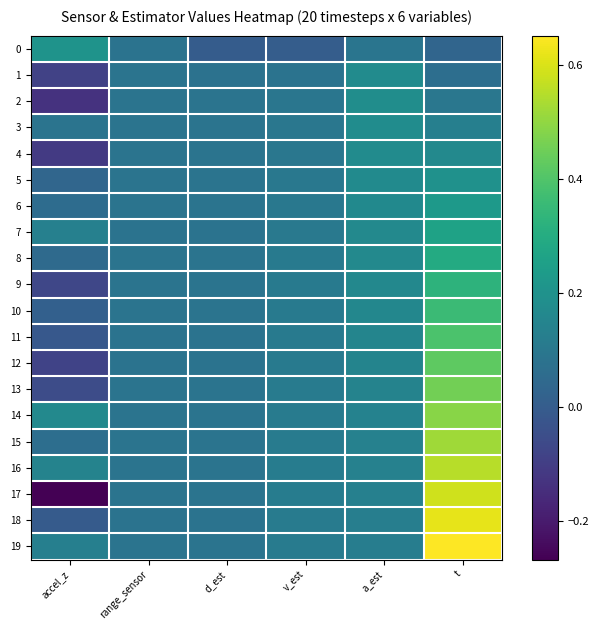

What is the total value across all series at a_est?

3.0